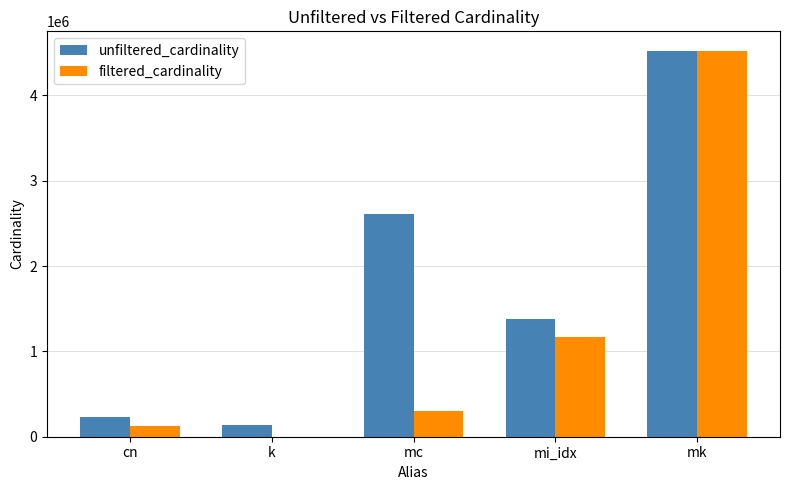

What is the maximum value for filtered_cardinality?

4523930